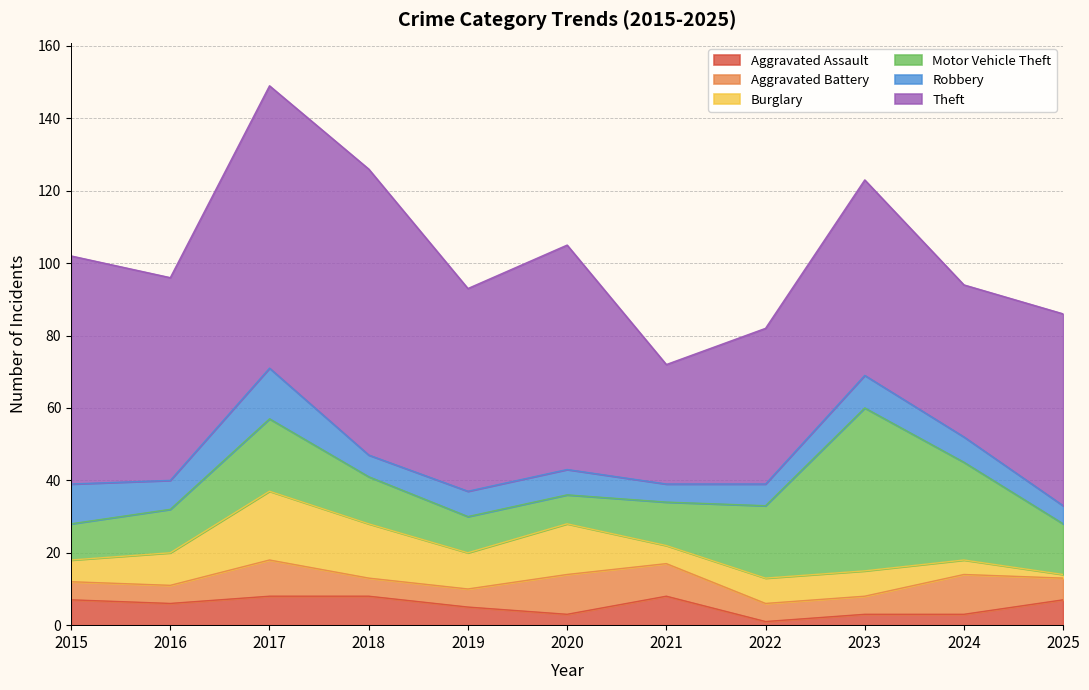

Is it true that Aggravated Assault equals 8 at 2021?

True